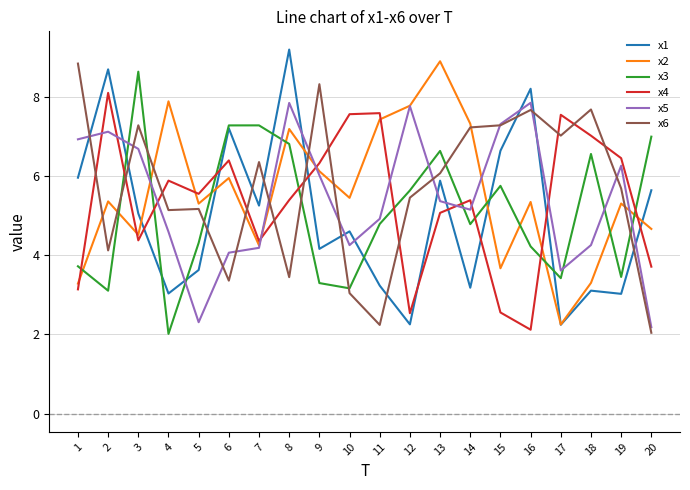

What is the difference between the highest and lowest values at 8?

5.7